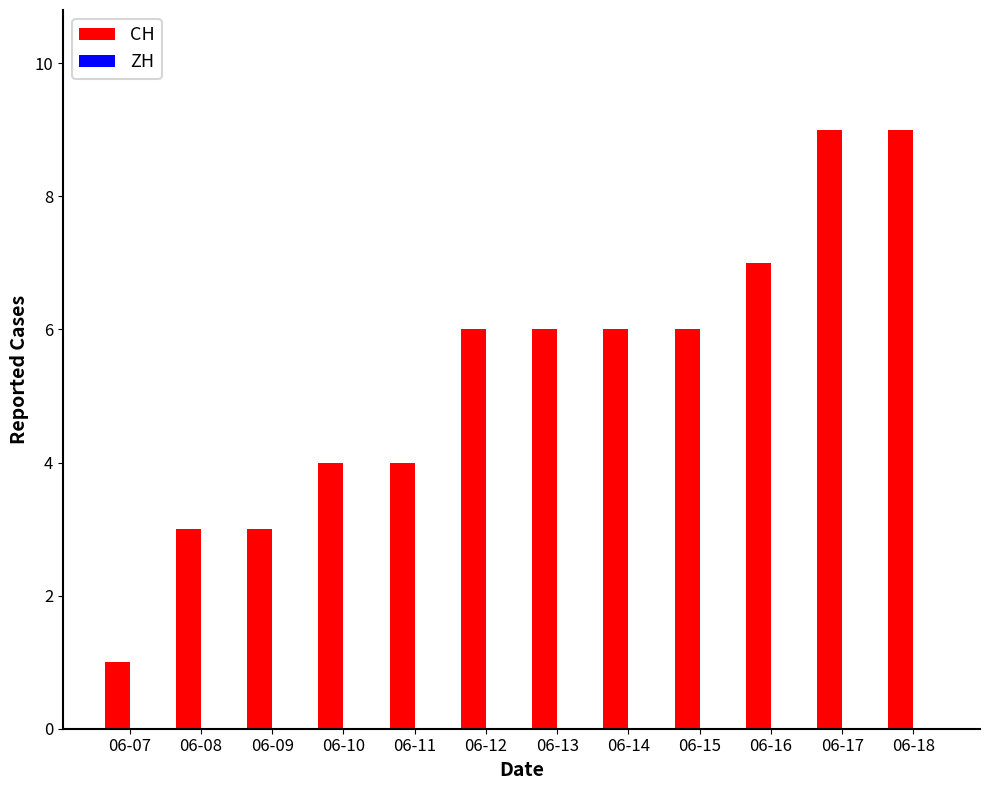

Between 06-07 and 06-13, which is larger?

06-13